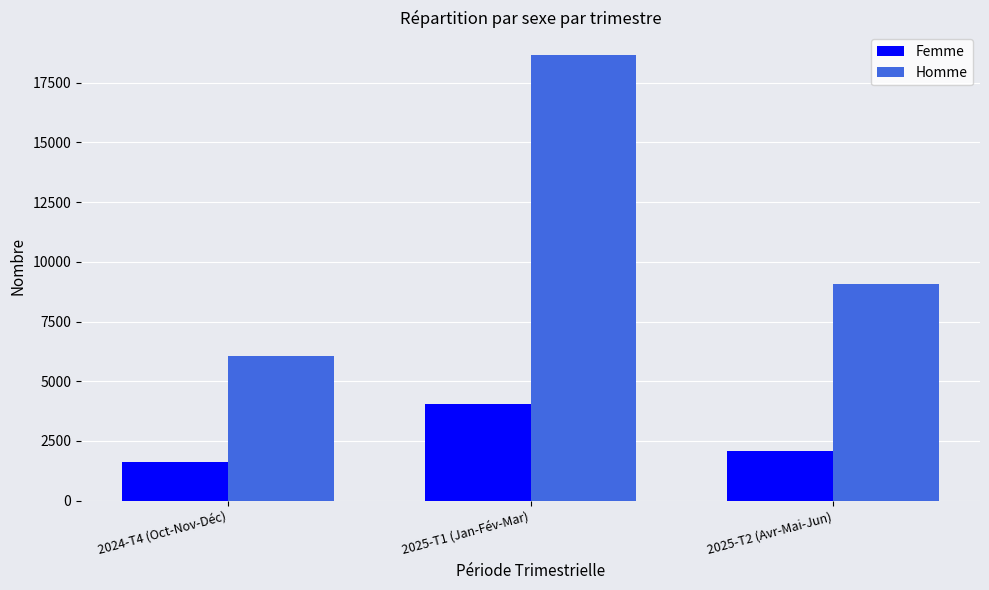

What is the average value of the Femme series?

2570